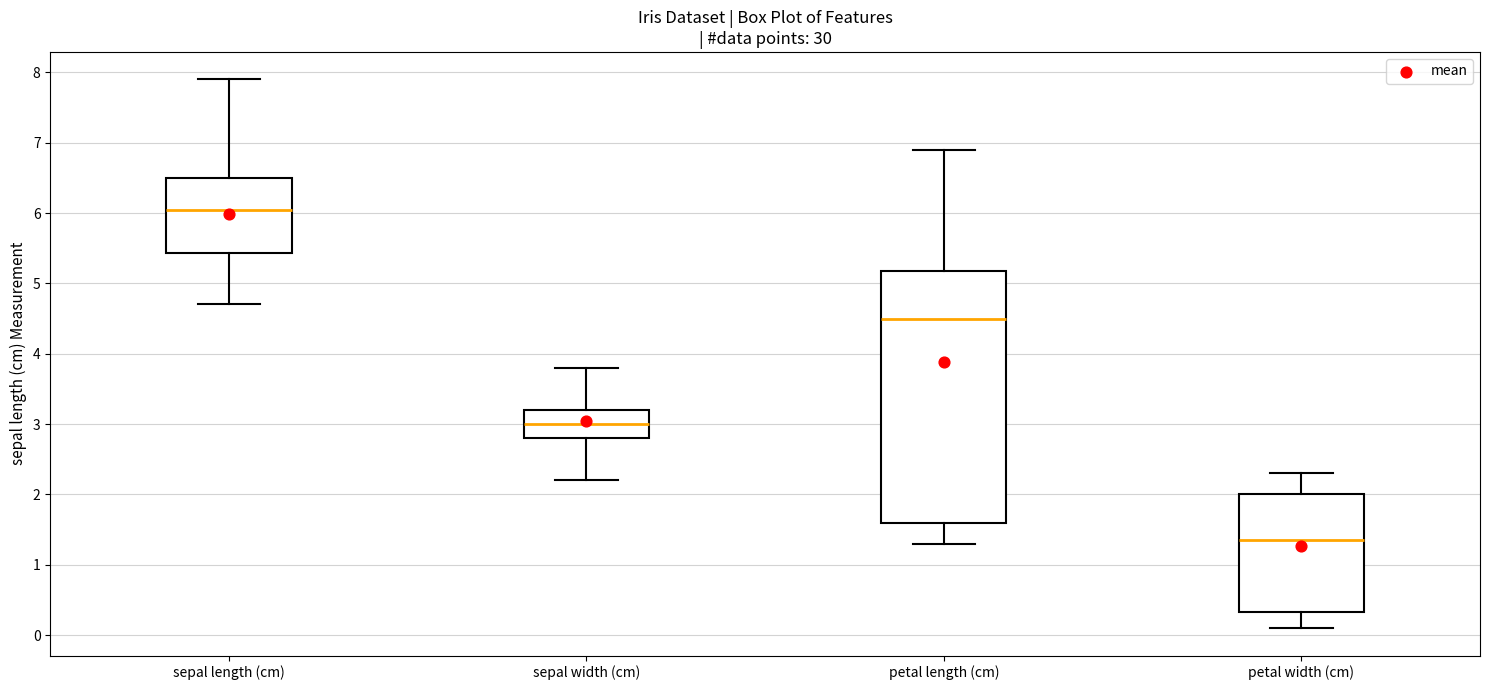

Reading left to right, transcribe this box plot: for each box, give where its median line is, the range the box spans, and where its two whiskers end, as read against the y-axis. The values are not printed on the chart, so give them approximately, as read against the axis.

sepal length (cm): median 6.1, box 5.4 to 6.5, whiskers 4.7 to 7.9
sepal width (cm): median 3.0, box 2.8 to 3.2, whiskers 2.2 to 3.8
petal length (cm): median 4.5, box 1.6 to 5.2, whiskers 1.3 to 6.9
petal width (cm): median 1.4, box 0.3 to 2.0, whiskers 0.1 to 2.3